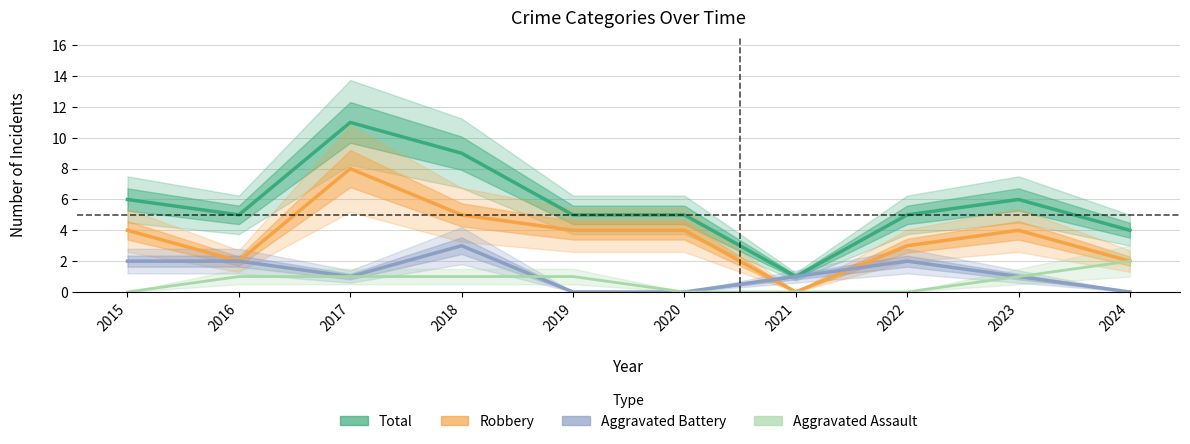

At which label does Aggravated Assault reach its peak?

2024